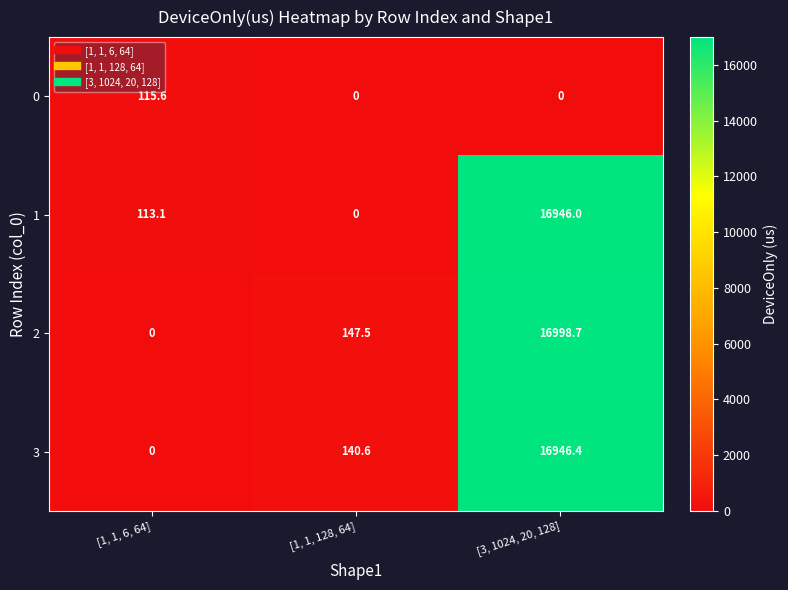

What is the difference between the maximum and second lowest values in the 1 series?

16832.9